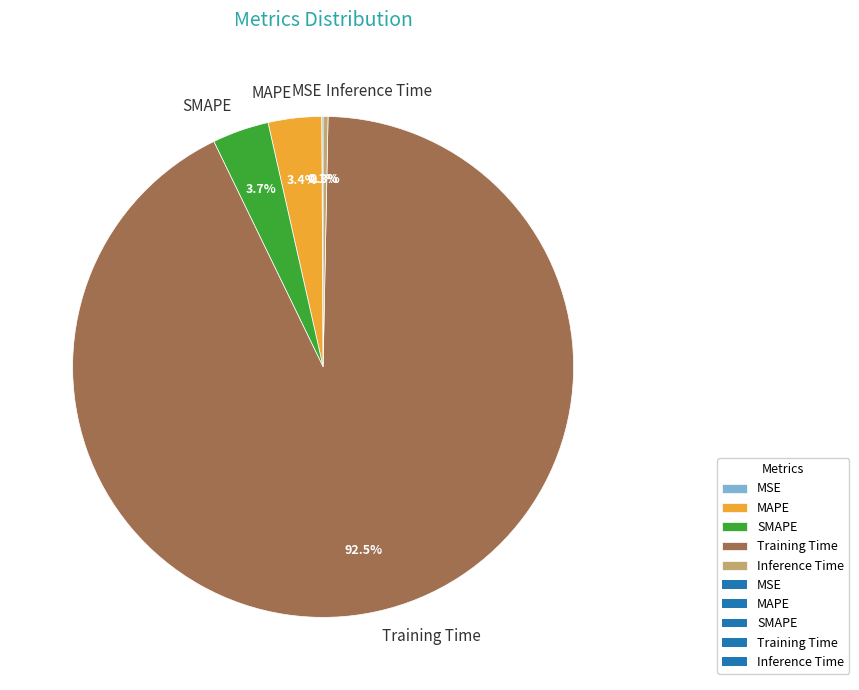

Does MAPE represent more than half of the total?

No